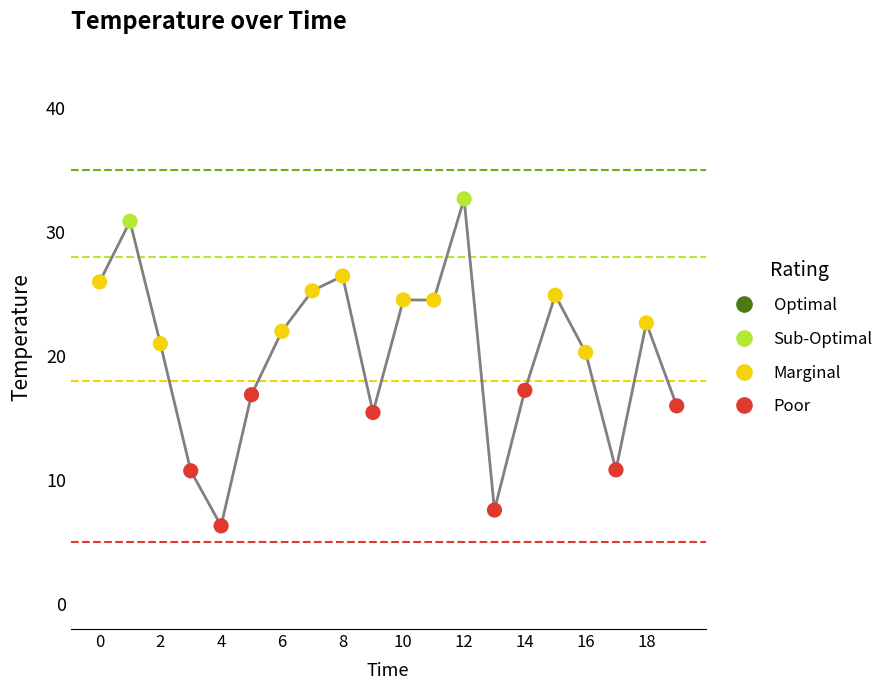

What is the difference between the maximum and minimum values?

26.3